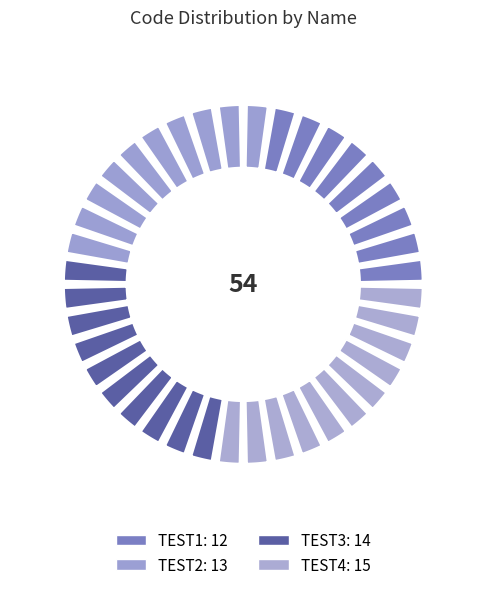

Approximately how many times larger is the value at TEST2 compared to TEST1?

1.1